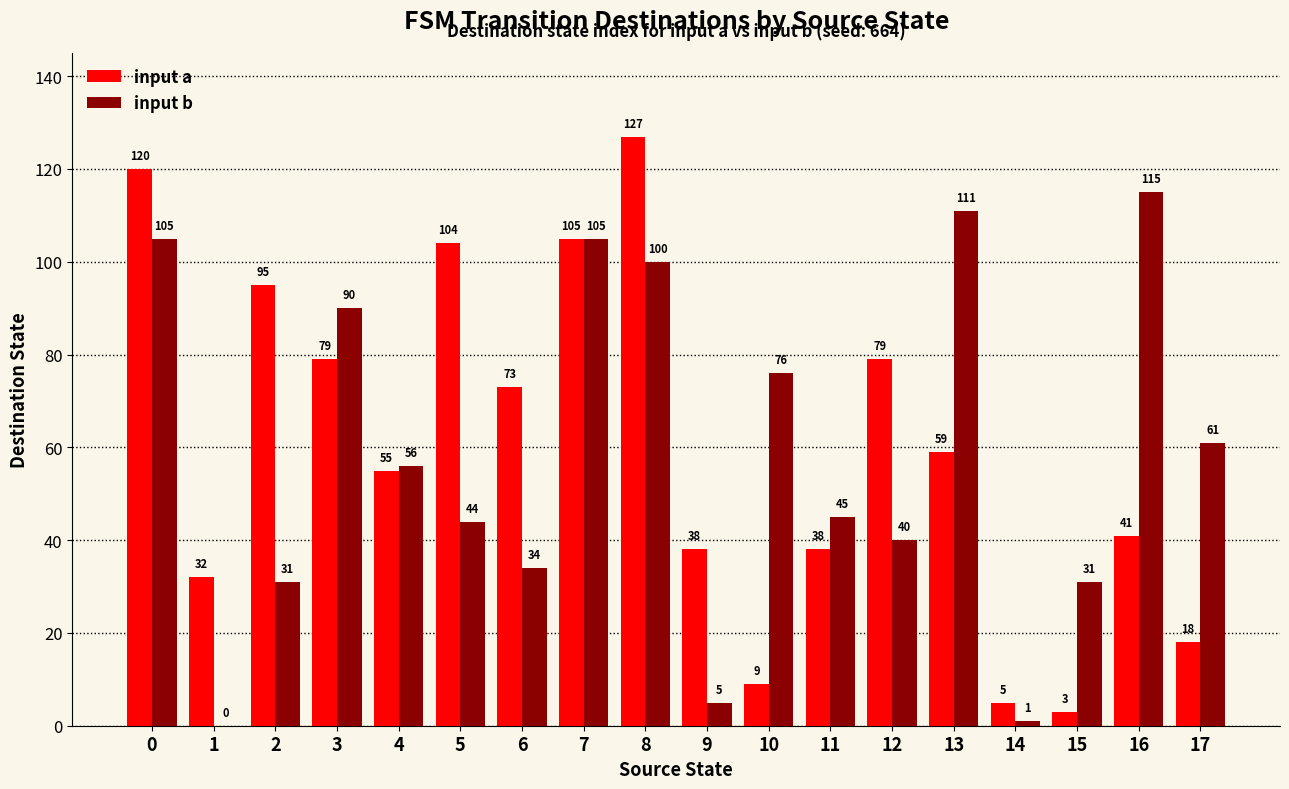

What is the maximum value shown in the chart?

127